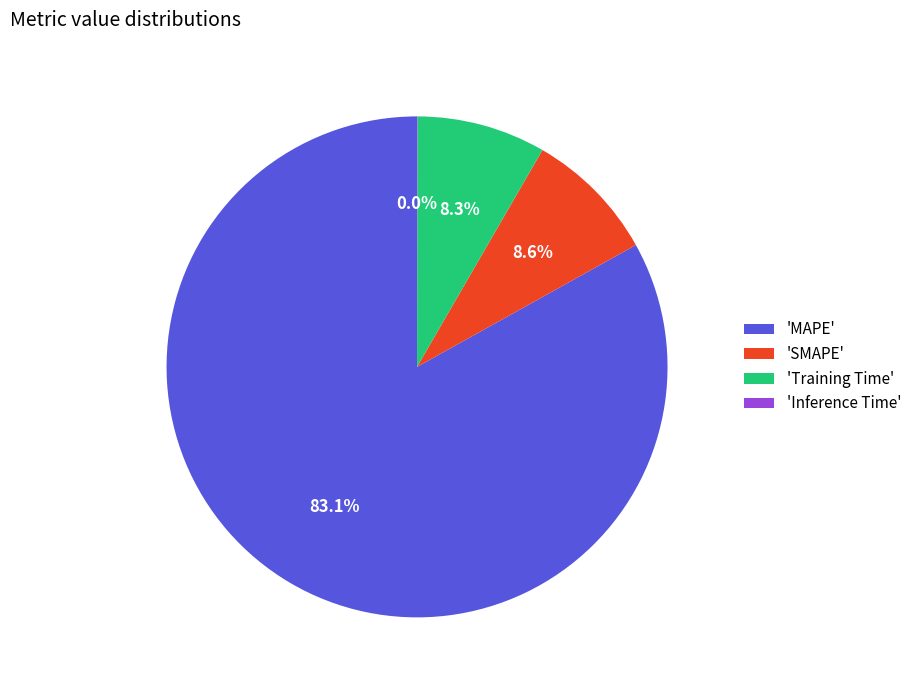

What is the ratio of the value at 'SMAPE' to the value at 'Training Time'?

1.0